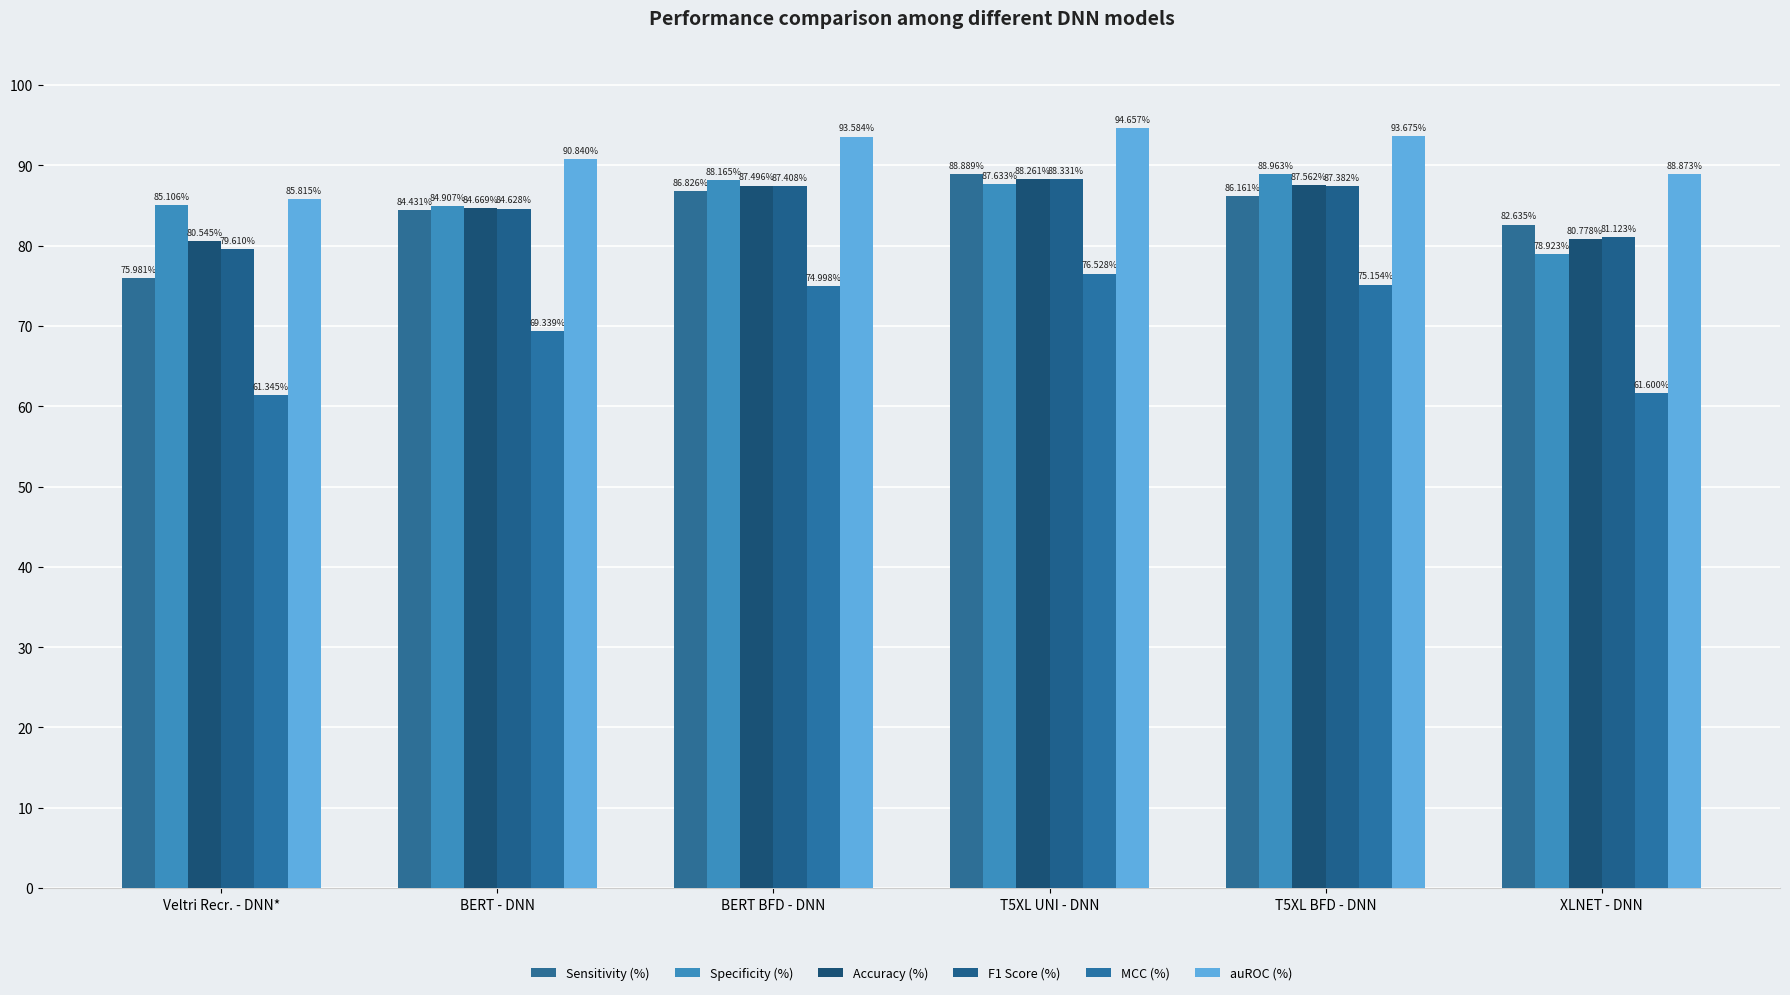

At how many categories does at least one series exceed 62?

6